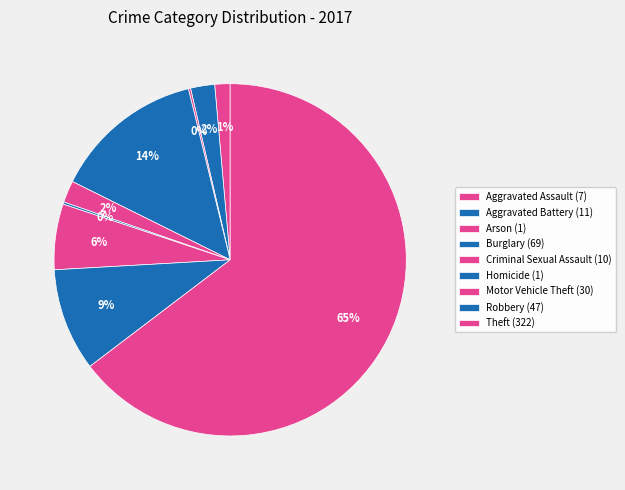

To the nearest percent, what portion does Aggravated Assault represent?

1%